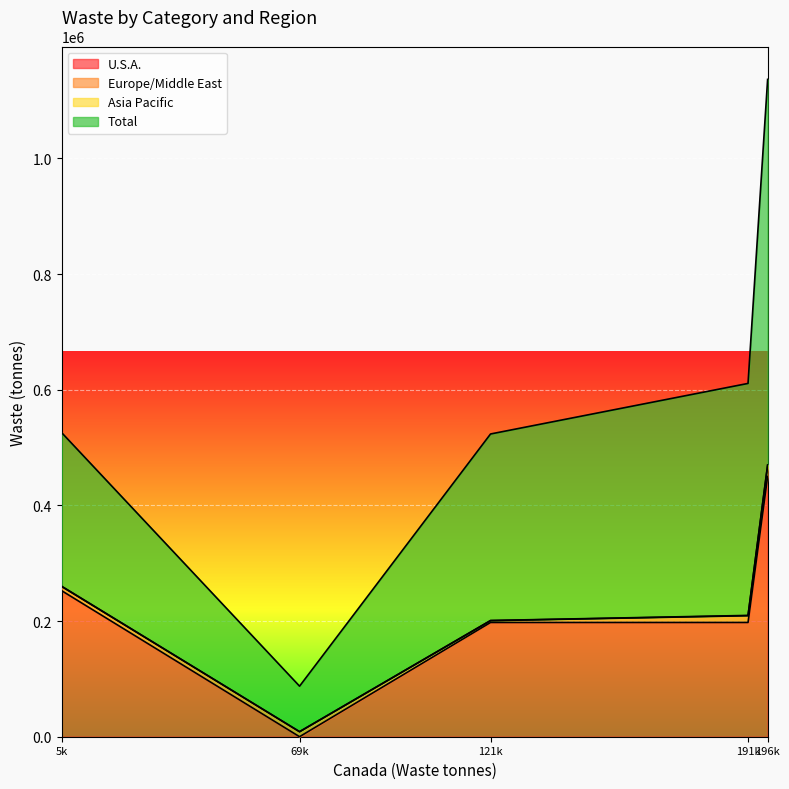

Which category has the lowest value in the U.S.A. series?

69k